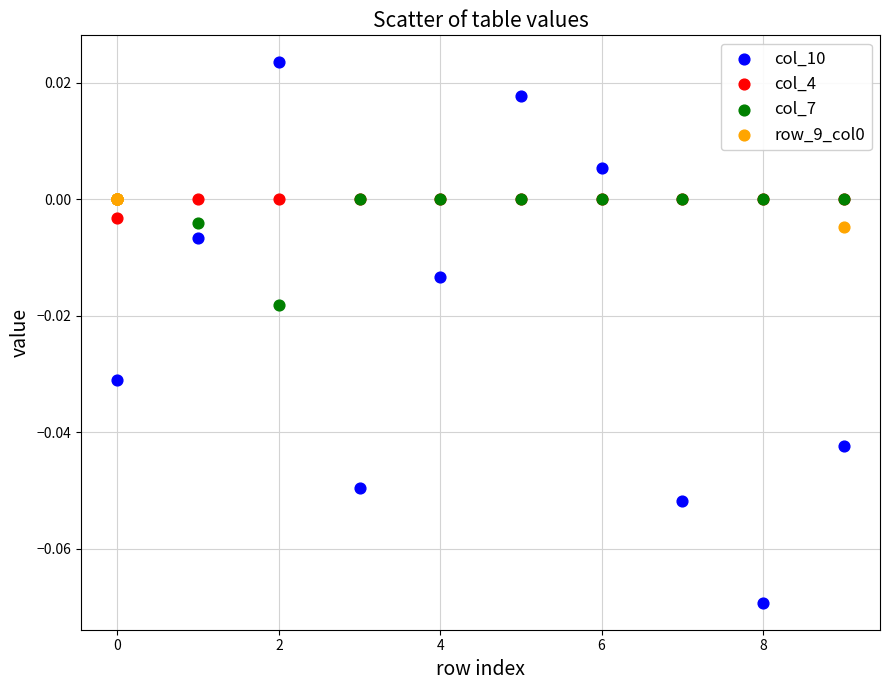

Which series contains the lowest Y value?

col_10